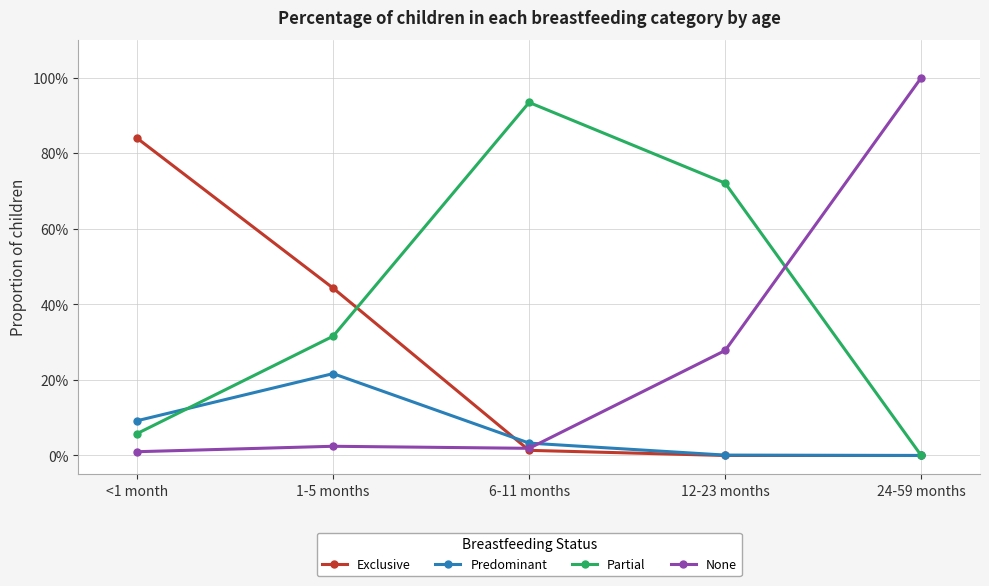

True or false: Exclusive and None cross at least once.

True